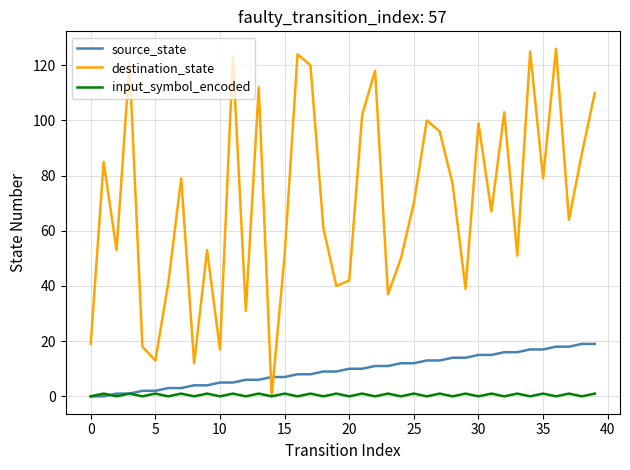

Rank the series by their maximum value, from highest to lowest.

destination_state, source_state, input_symbol_encoded